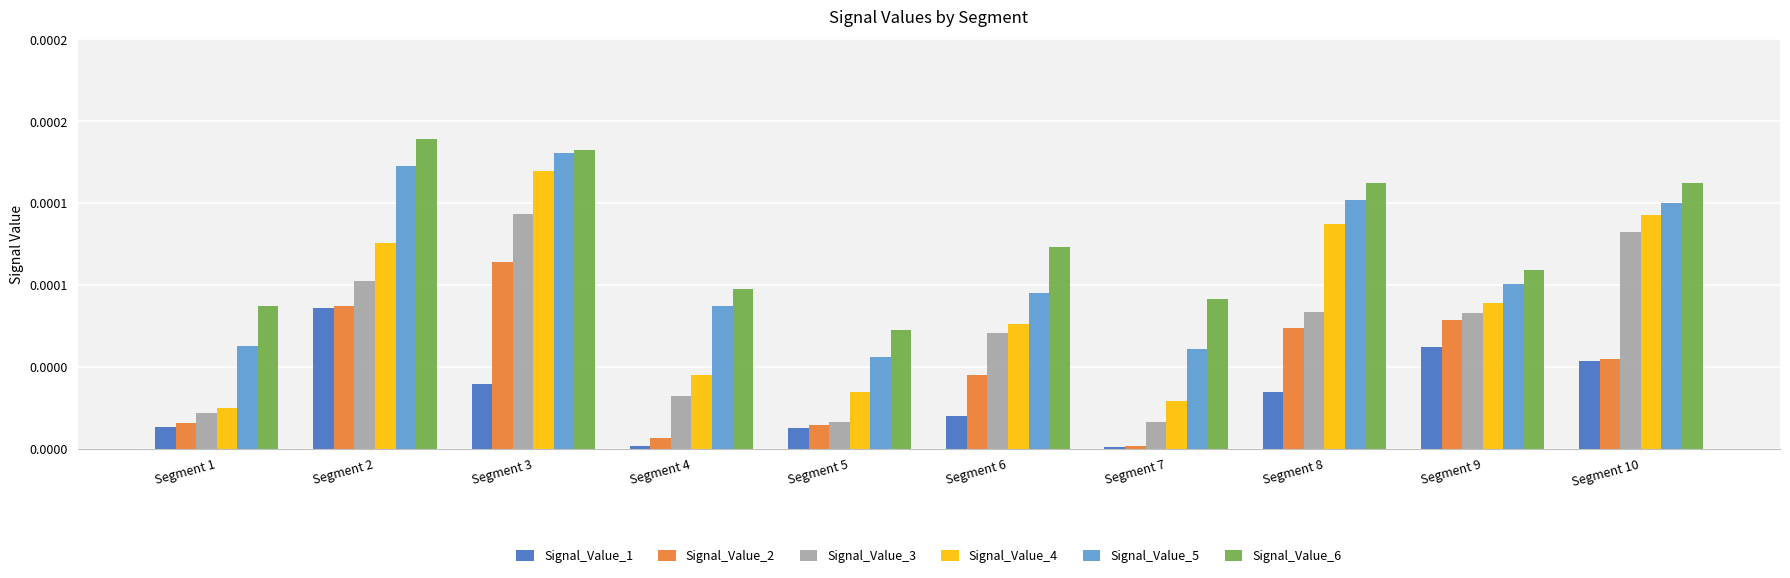

Rank the series by their average value, from highest to lowest.

Signal_Value_6, Signal_Value_5, Signal_Value_4, Signal_Value_3, Signal_Value_2, Signal_Value_1